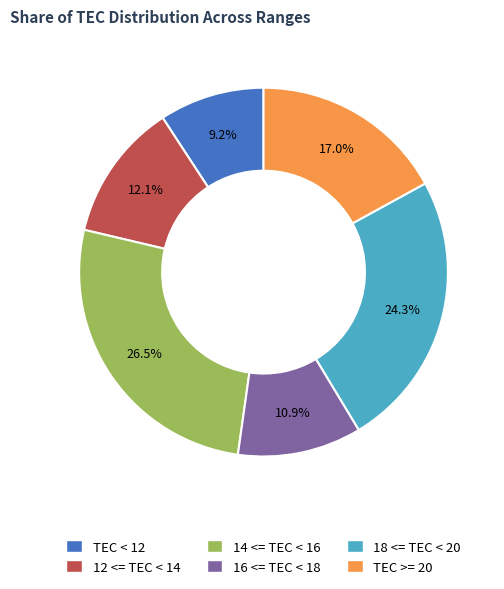

Is the sum of TEC >= 20 and 16 <= TEC < 18 greater than half?

No